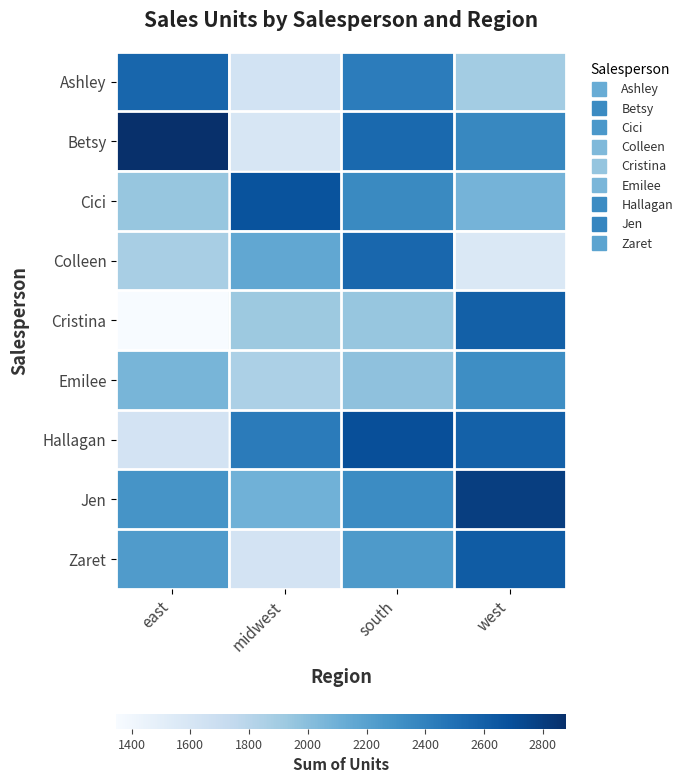

Count the number of data series in this chart.

9